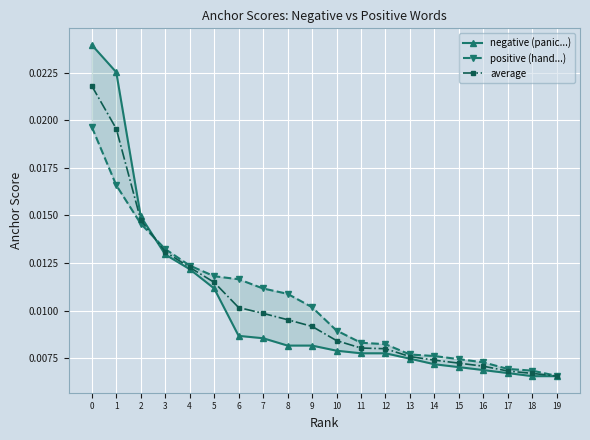

Count the average values in the range 0 to 1.

20